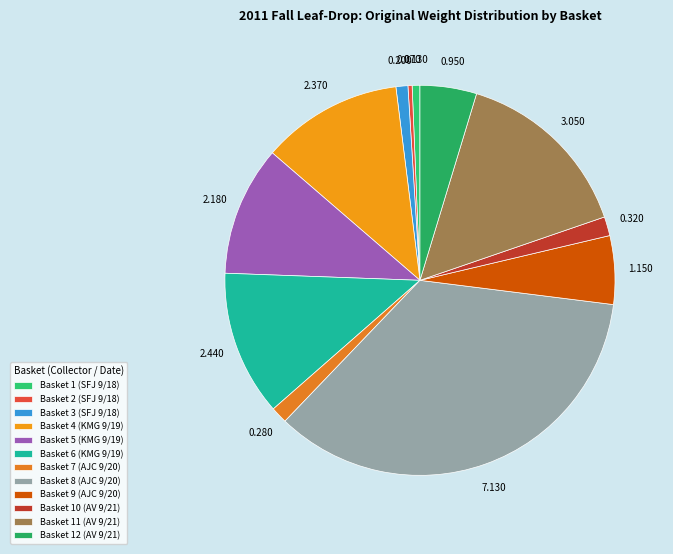

Approximately how many times larger is the value at Basket 3 (SFJ 9/18) compared to Basket 9 (AJC 9/20)?

0.2